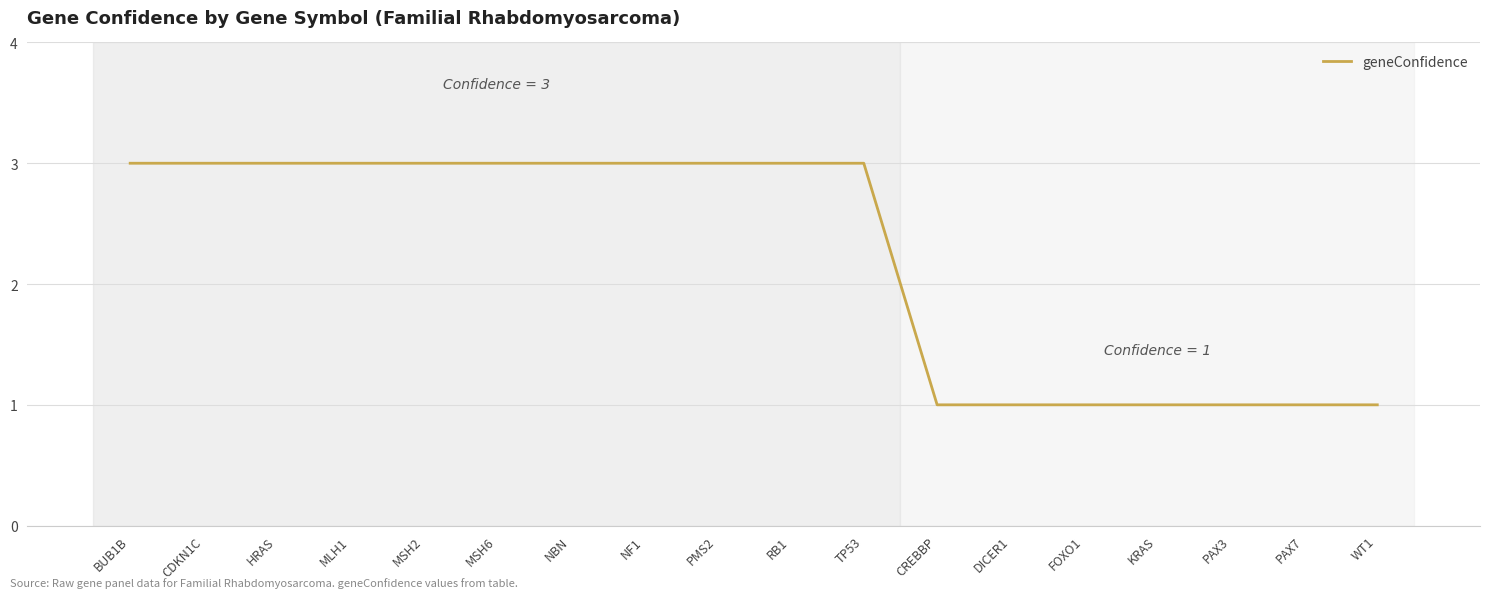

Reading left to right, list all the values displayed in this chart.

BUB1B=3	CDKN1C=3	HRAS=3	MLH1=3	MSH2=3	MSH6=3	NBN=3	NF1=3	PMS2=3	RB1=3	TP53=3	CREBBP=1	DICER1=1	FOXO1=1	KRAS=1	PAX3=1	PAX7=1	WT1=1